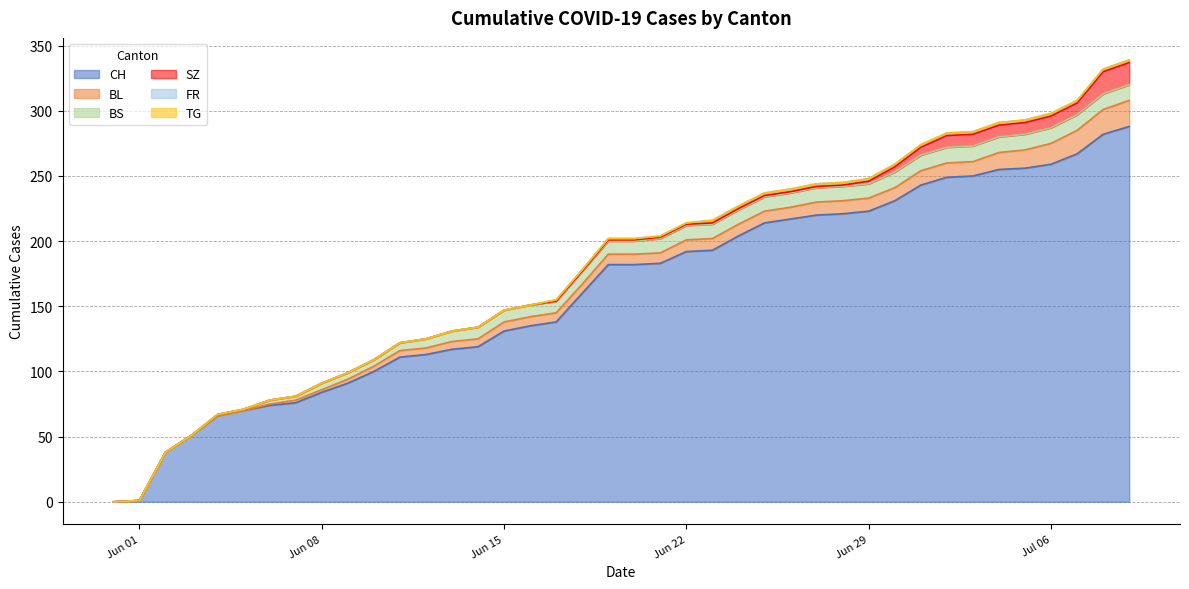

Where does the CH series first go above 182?

2020-06-21